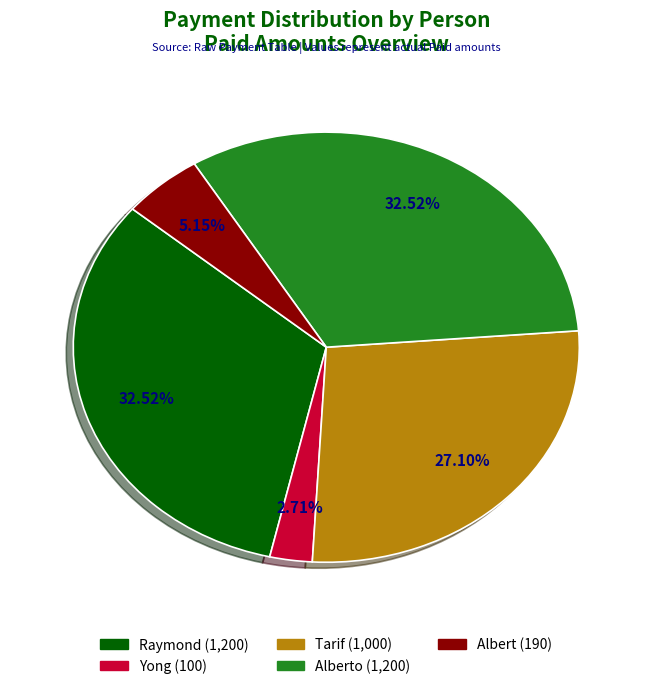

Between Yong (100) and Raymond (1,200), which is larger?

Raymond (1,200)